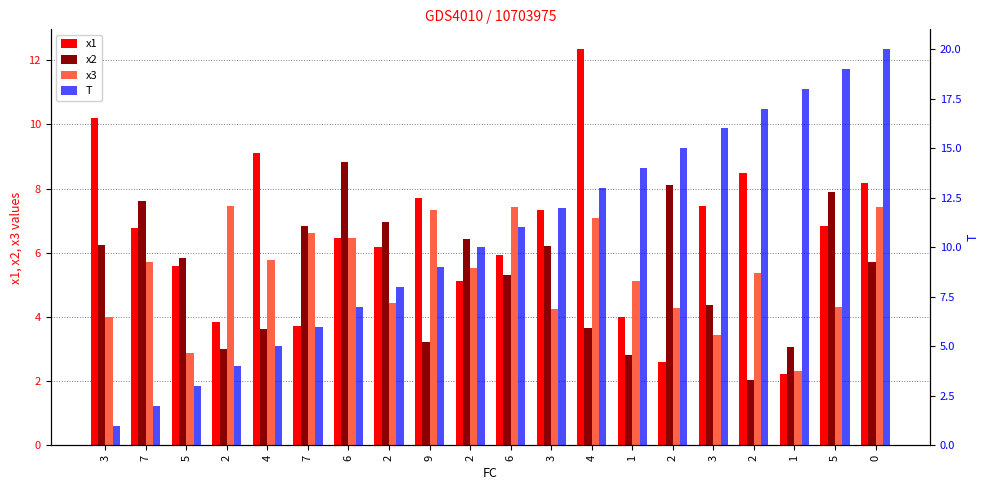

How many groups of bars are there?

20